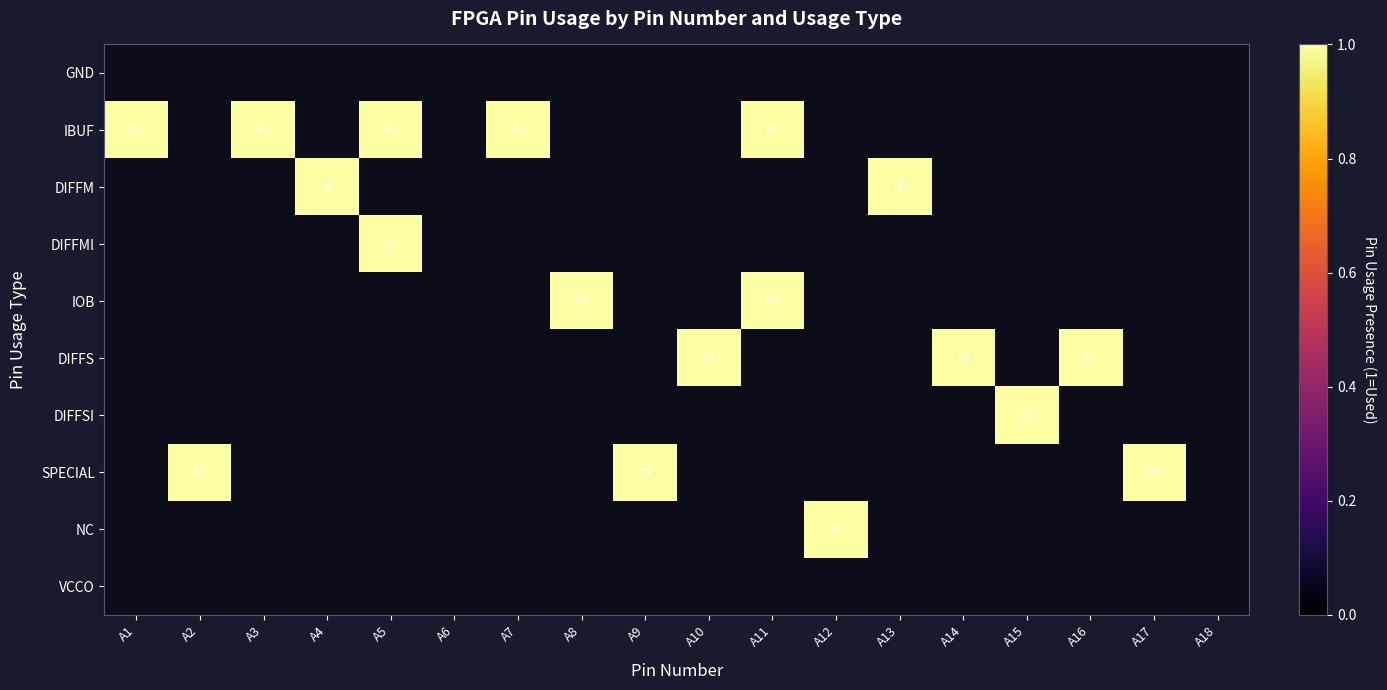

Reading right to left, list all the values displayed in this chart.

GND: A18=0	A17=0	A16=0	A15=0	A14=0	A13=0	A12=0	A11=0	A10=0	A9=0	A8=0	A7=0	A6=0	A5=0	A4=0	A3=0	A2=0	A1=0
IBUF: A18=0	A17=0	A16=0	A15=0	A14=0	A13=0	A12=0	A11=1	A10=0	A9=0	A8=0	A7=1	A6=0	A5=1	A4=0	A3=1	A2=0	A1=1
DIFFM: A18=0	A17=0	A16=0	A15=0	A14=0	A13=1	A12=0	A11=0	A10=0	A9=0	A8=0	A7=0	A6=0	A5=0	A4=1	A3=0	A2=0	A1=0
DIFFMI: A18=0	A17=0	A16=0	A15=0	A14=0	A13=0	A12=0	A11=0	A10=0	A9=0	A8=0	A7=0	A6=0	A5=1	A4=0	A3=0	A2=0	A1=0
IOB: A18=0	A17=0	A16=0	A15=0	A14=0	A13=0	A12=0	A11=1	A10=0	A9=0	A8=1	A7=0	A6=0	A5=0	A4=0	A3=0	A2=0	A1=0
DIFFS: A18=0	A17=0	A16=1	A15=0	A14=1	A13=0	A12=0	A11=0	A10=1	A9=0	A8=0	A7=0	A6=0	A5=0	A4=0	A3=0	A2=0	A1=0
DIFFSI: A18=0	A17=0	A16=0	A15=1	A14=0	A13=0	A12=0	A11=0	A10=0	A9=0	A8=0	A7=0	A6=0	A5=0	A4=0	A3=0	A2=0	A1=0
SPECIAL: A18=0	A17=1	A16=0	A15=0	A14=0	A13=0	A12=0	A11=0	A10=0	A9=1	A8=0	A7=0	A6=0	A5=0	A4=0	A3=0	A2=1	A1=0
NC: A18=0	A17=0	A16=0	A15=0	A14=0	A13=0	A12=1	A11=0	A10=0	A9=0	A8=0	A7=0	A6=0	A5=0	A4=0	A3=0	A2=0	A1=0
VCCO: A18=0	A17=0	A16=0	A15=0	A14=0	A13=0	A12=0	A11=0	A10=0	A9=0	A8=0	A7=0	A6=0	A5=0	A4=0	A3=0	A2=0	A1=0